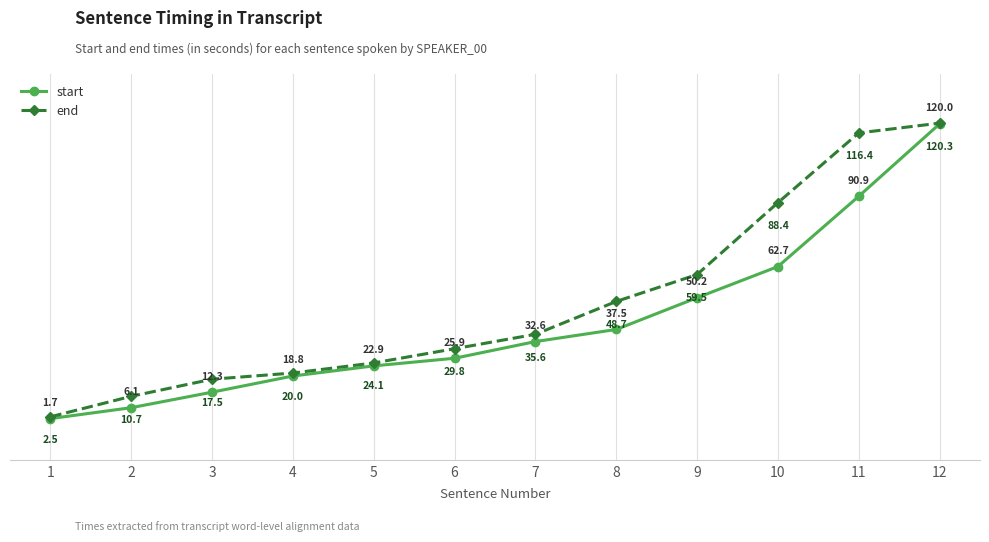

Reading right to left, list all the values displayed in this chart.

start: 12=120.0	11=90.9	10=62.7	9=50.2	8=37.5	7=32.6	6=25.9	5=22.9	4=18.8	3=12.3	2=6.1	1=1.7
end: 12=120.3	11=116.4	10=88.4	9=59.5	8=48.7	7=35.6	6=29.8	5=24.1	4=20.0	3=17.5	2=10.7	1=2.5